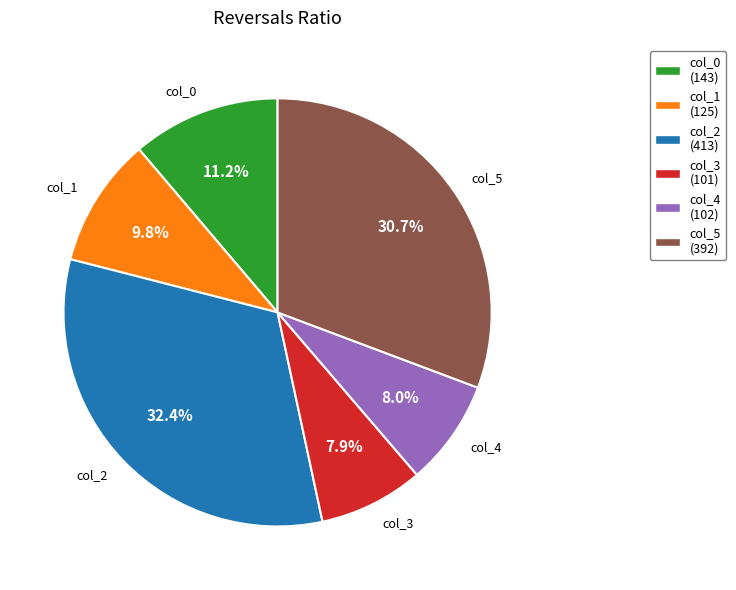

Does col_4 account for over 50% of the chart?

No